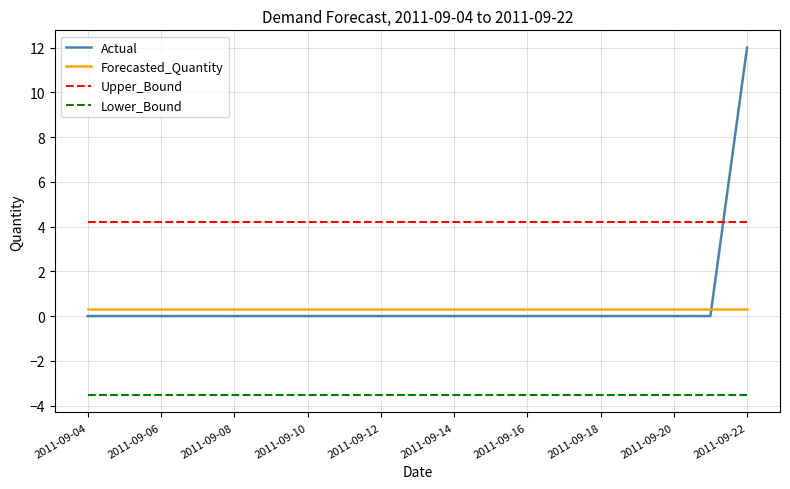

True or false: Forecasted_Quantity and Lower_Bound intersect in this chart.

False